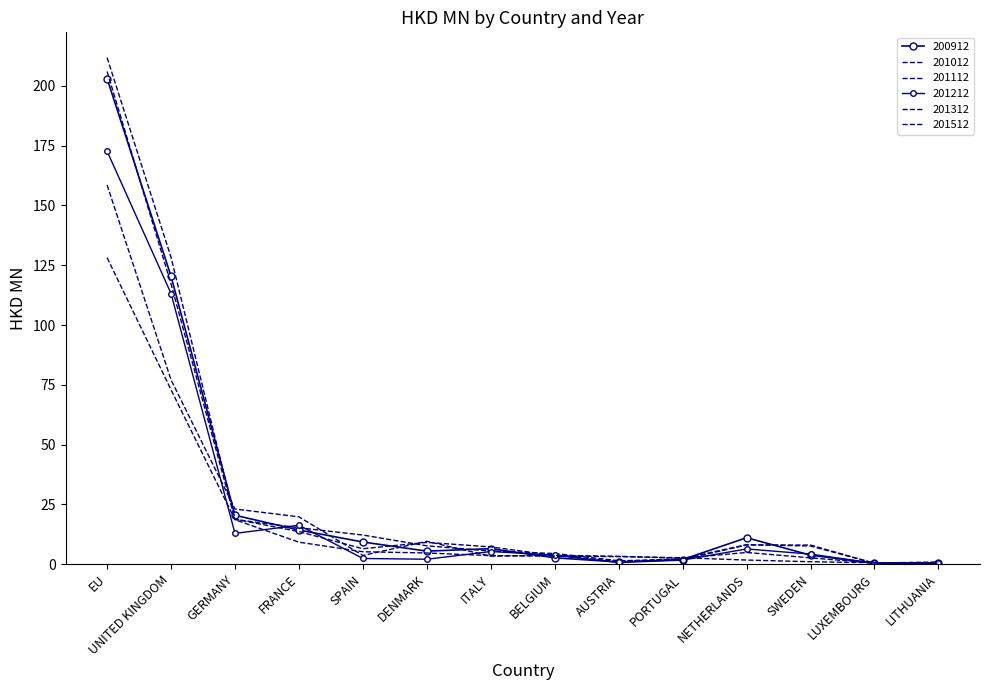

List the series in order of their peak value, lowest first.

201512, 201312, 201212, 200912, 201012, 201112